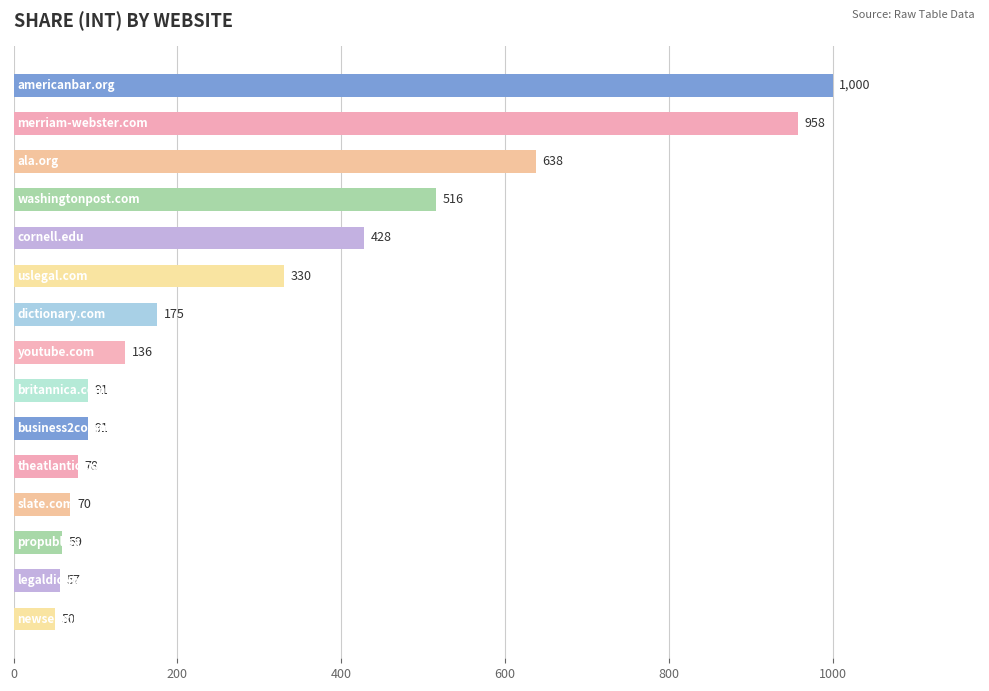

What is the difference between the second highest and minimum values?

907.5